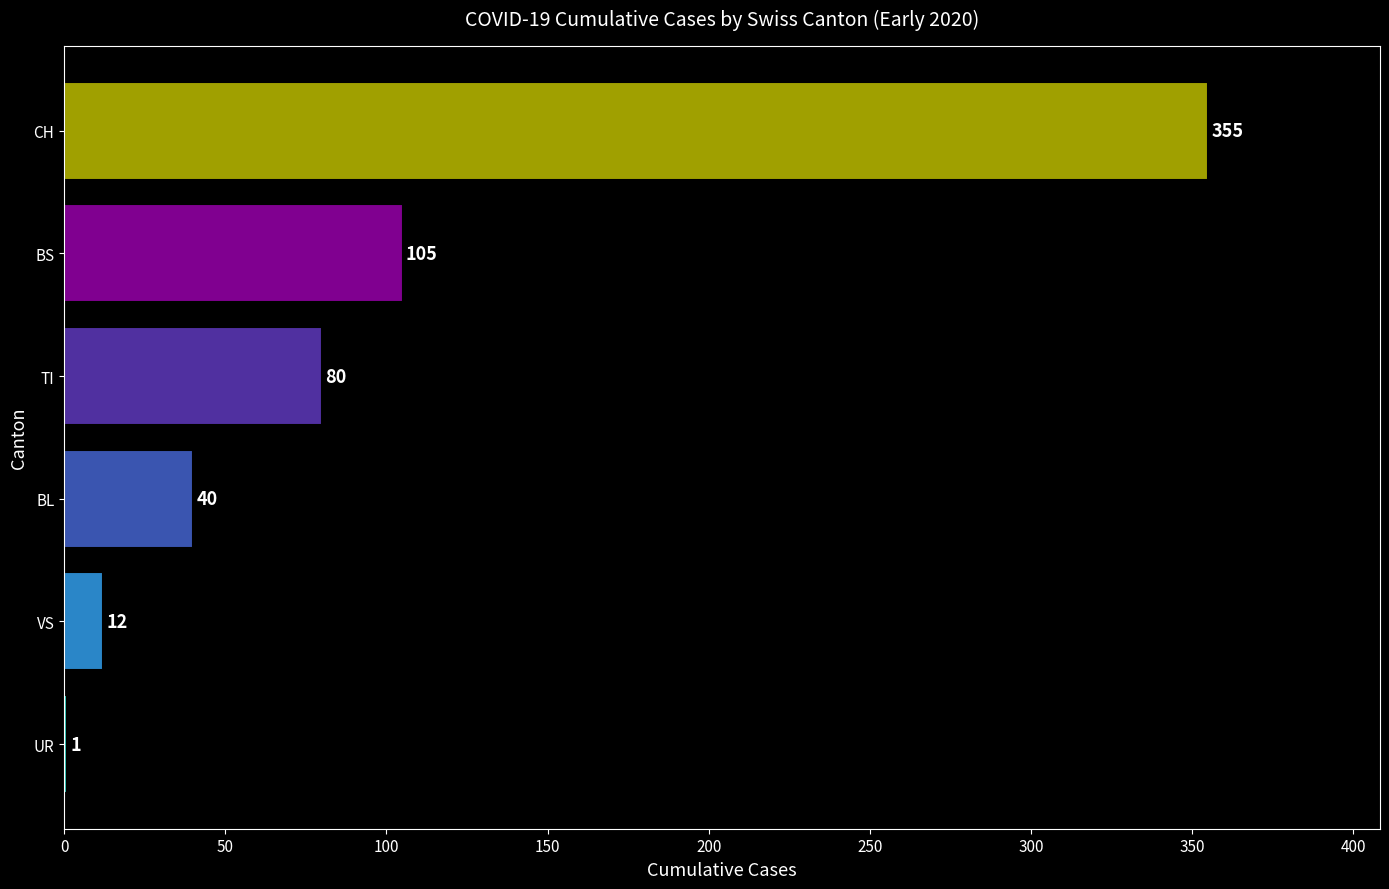

What is the change in value from UR to BL?

+39